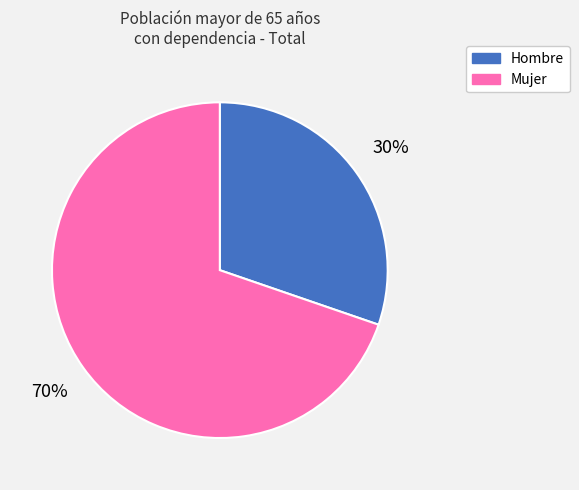

Rank the categories by value from lowest to highest.

Hombre, Mujer